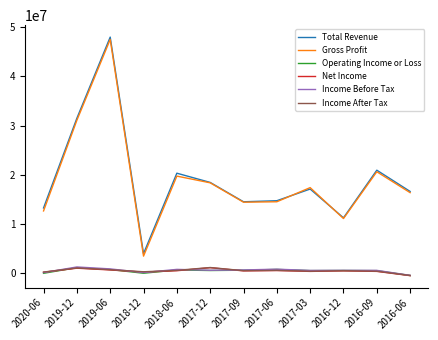

Where is the first local maximum for Gross Profit?

2019-06